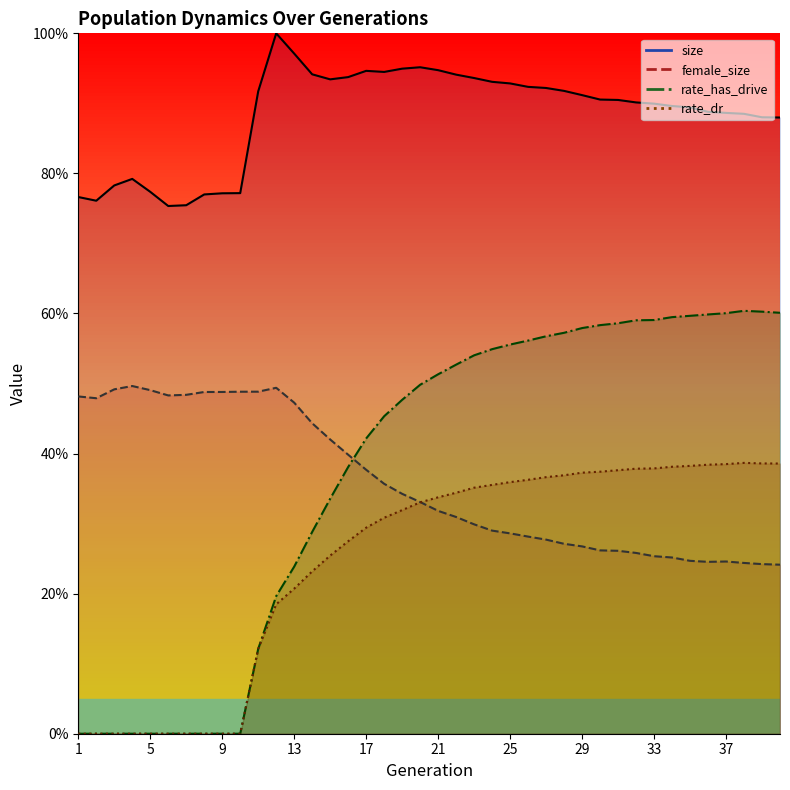

At which category does rate_dr reach its first local peak?

38